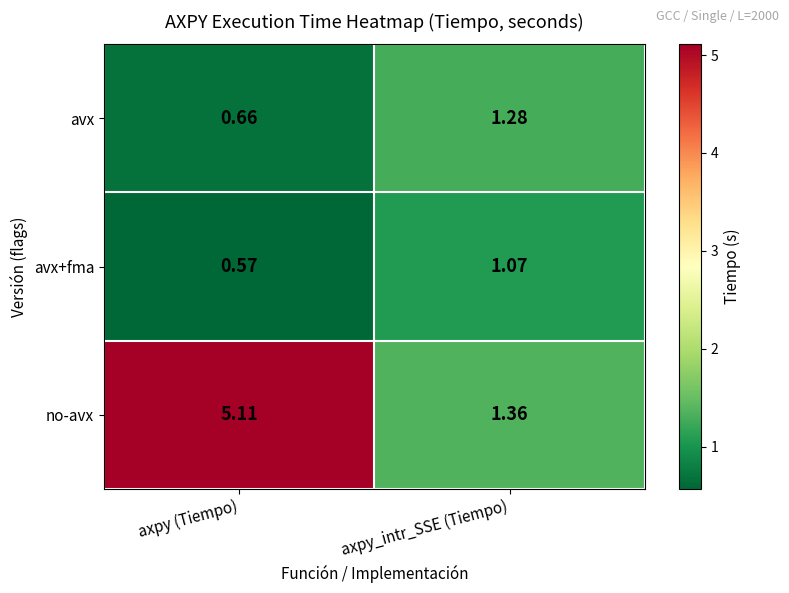

Count the number of data series in this chart.

3